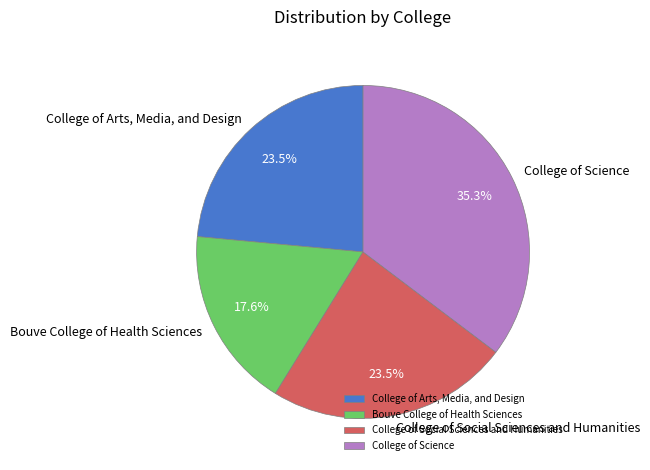

What is the largest slice in the pie chart?

College of Science